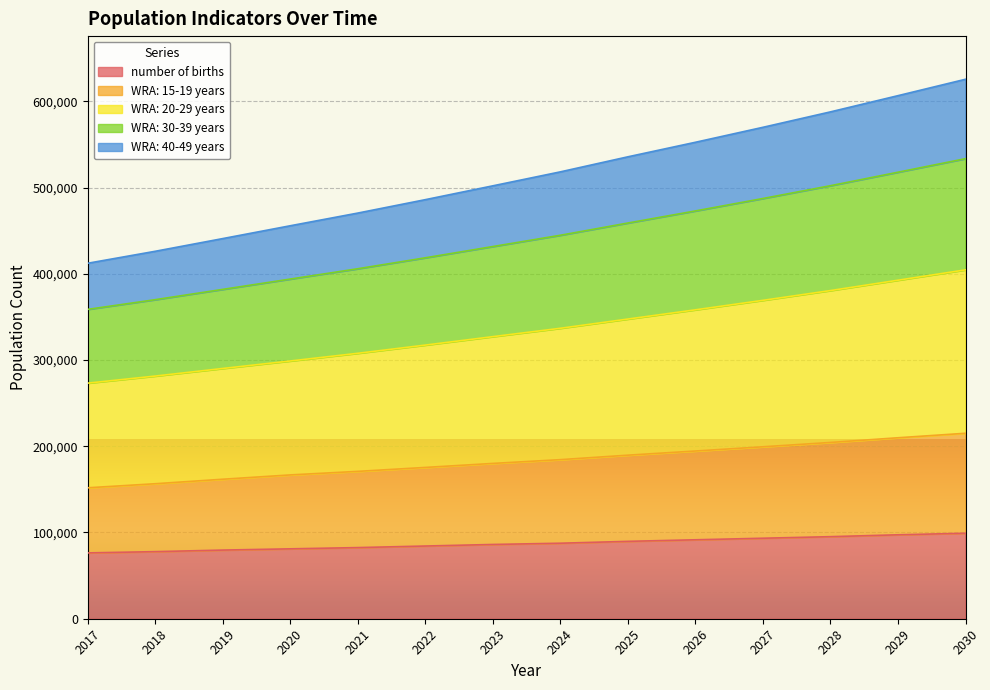

What is the total value across all series at 2023?

502019.7